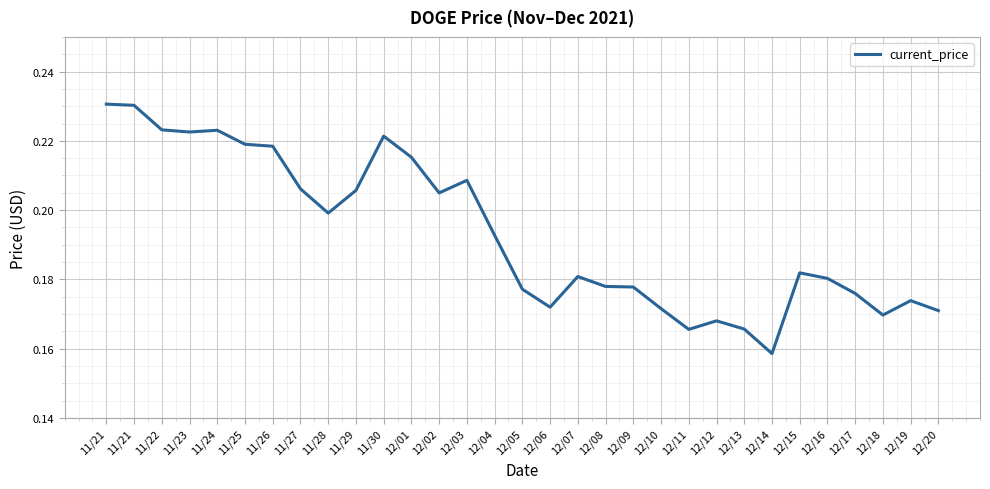

What is the minimum value shown in the chart?

0.2